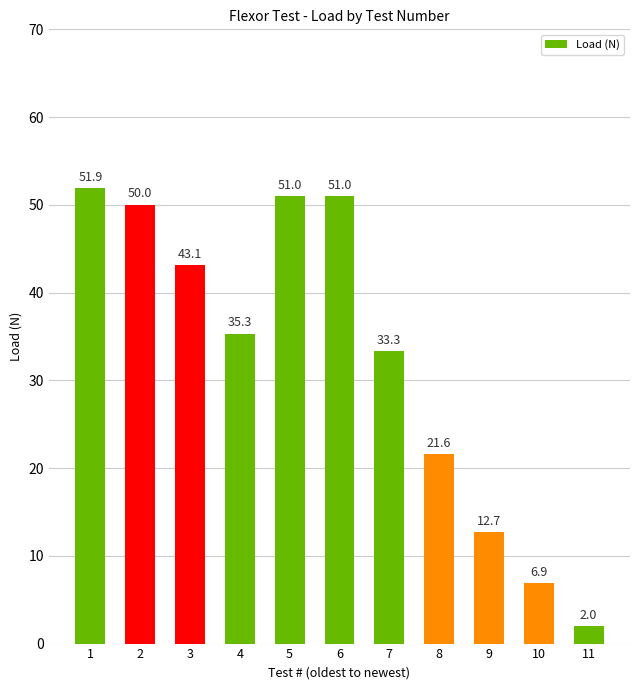

Which label corresponds to the largest value in the chart?

1